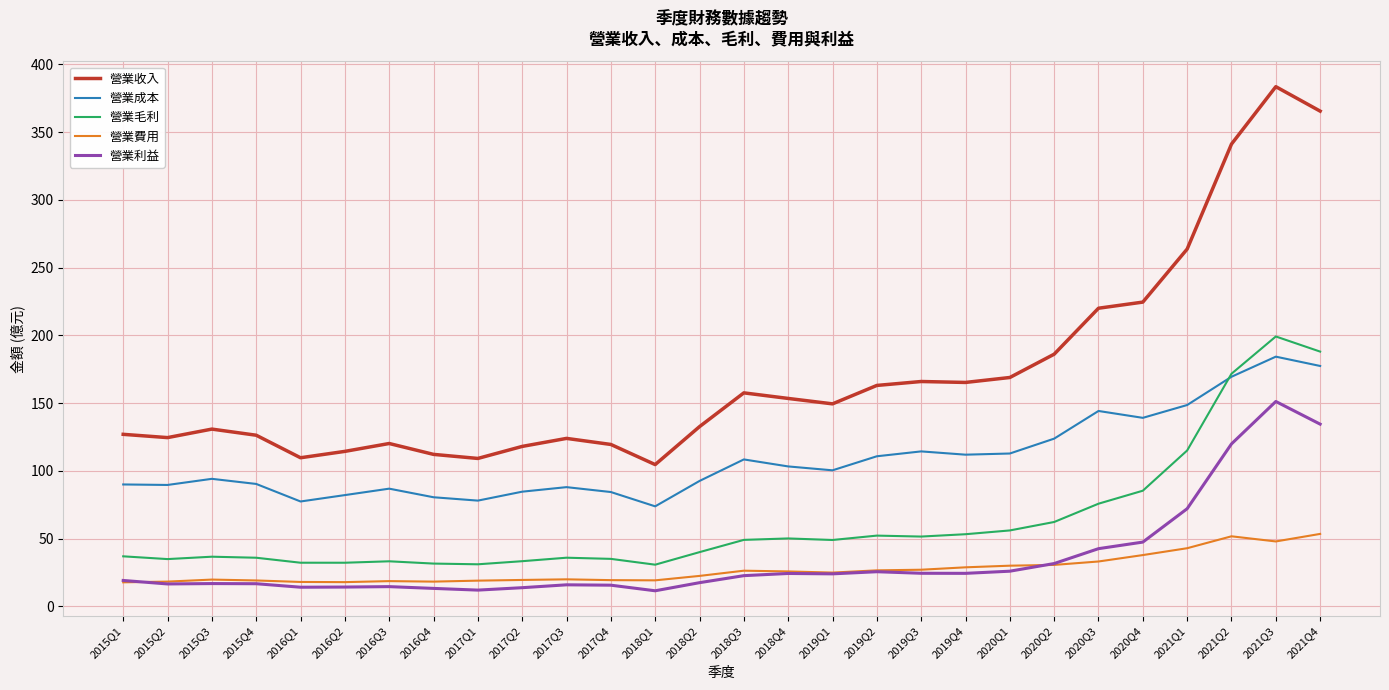

What is the total value across all series at 2016Q2?

261.1